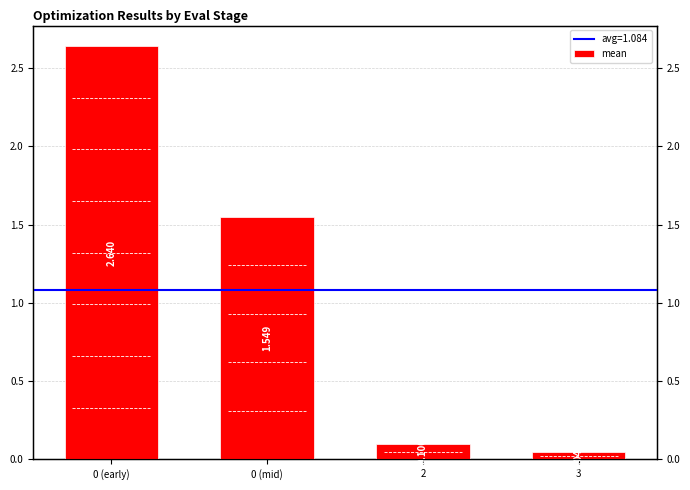

Which label corresponds to the smallest value in the chart?

3